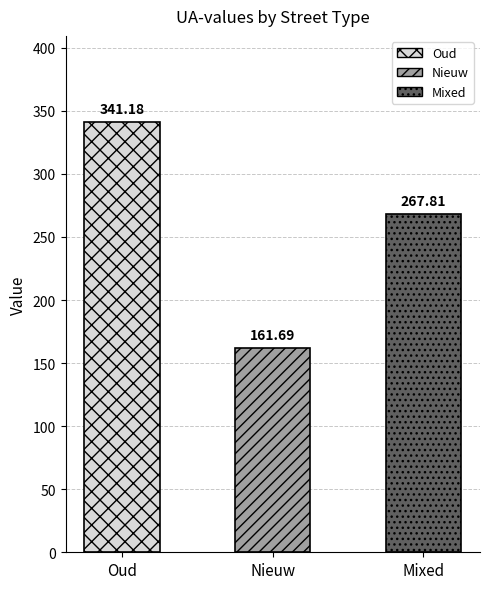

How many bars are there in total?

3